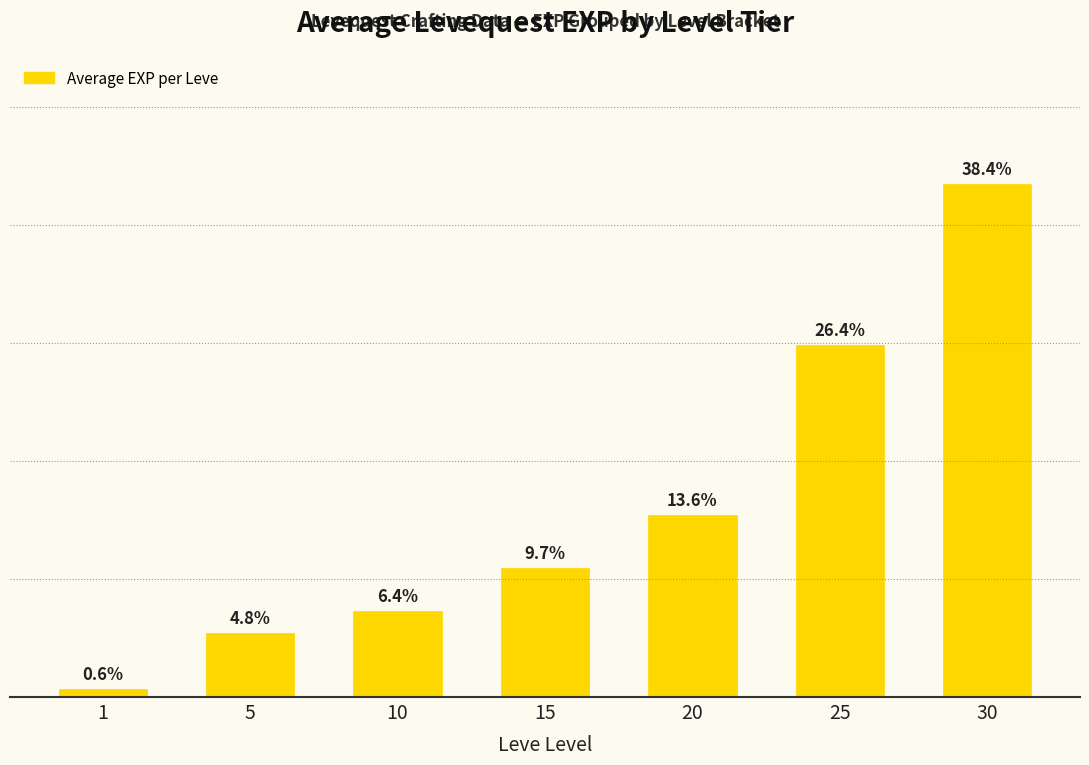

Are the bars horizontal?

No